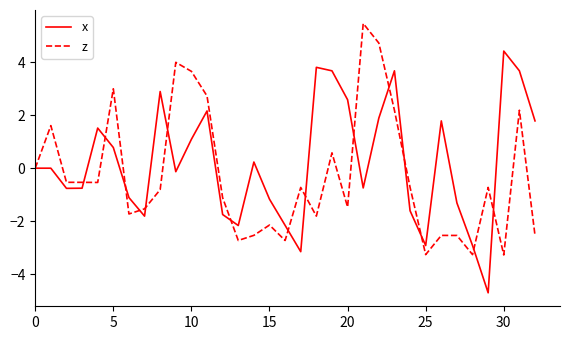

Count the number of categories in the chart.

33